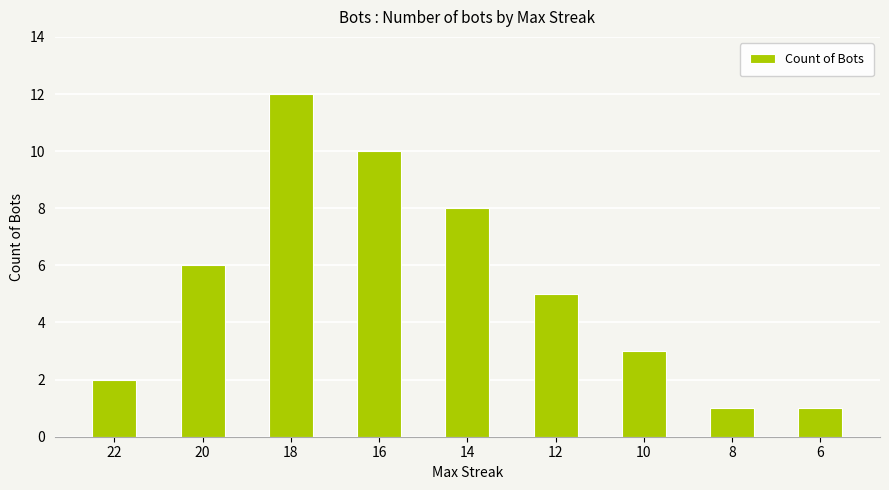

Does the chart contain any negative values?

No